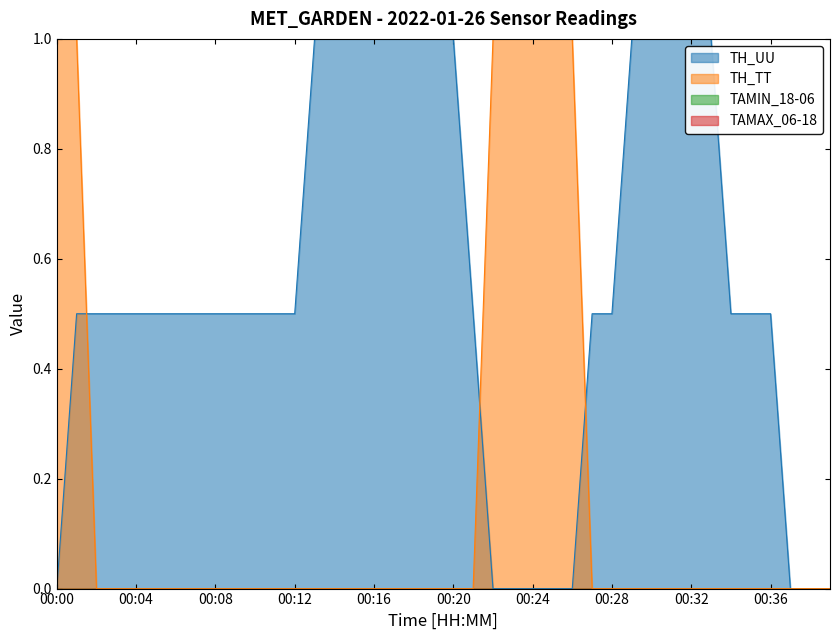

Which label corresponds to the smallest value in the chart?

00:00